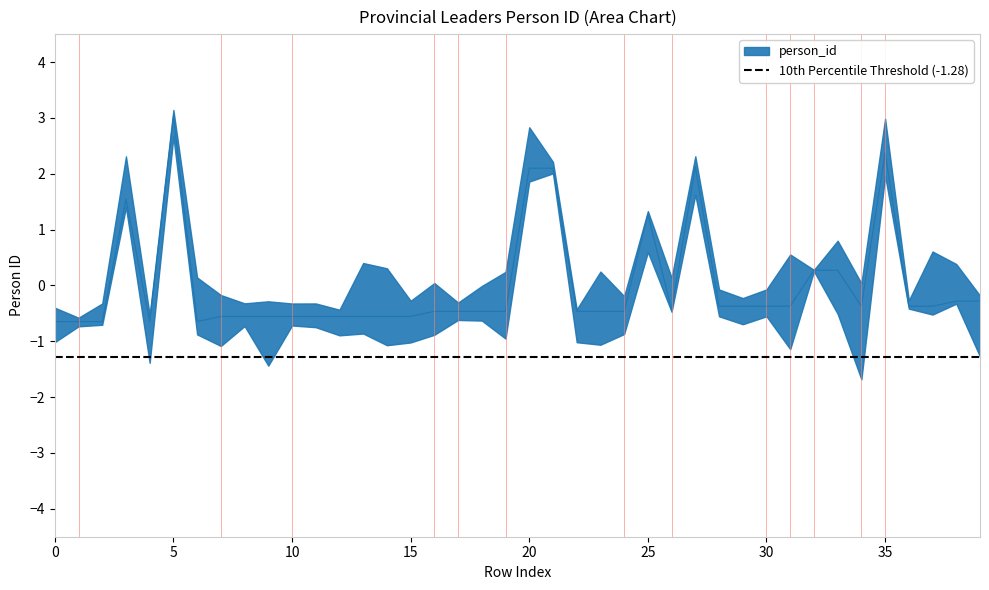

Where is the data nearest to the value 1?

25